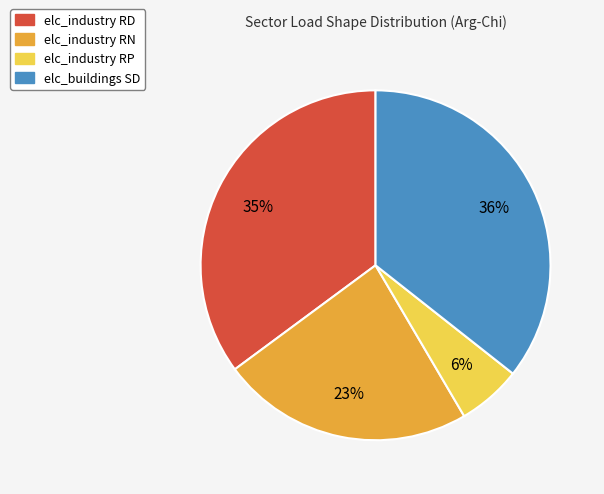

Count the number of slices in the pie.

4